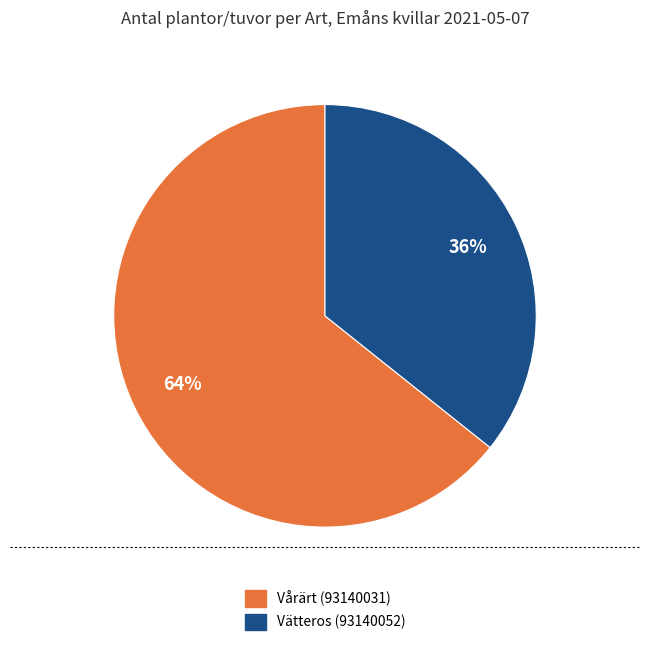

Is the sum of Vårärt (93140031) and Vätteros (93140052) greater than half?

Yes